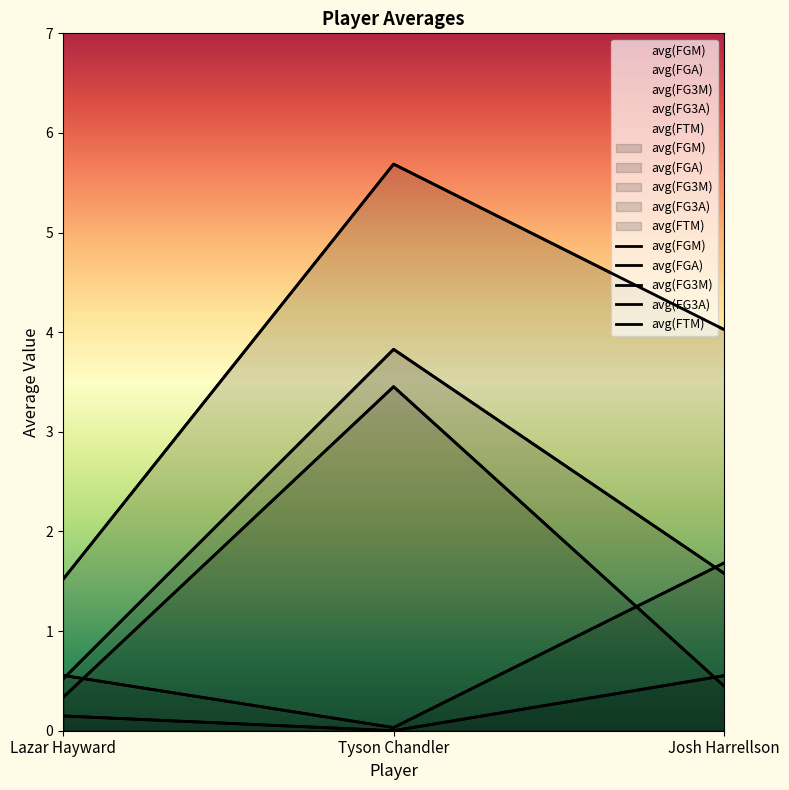

Reading left to right, what are all the values shown in this chart?

avg(FGM): 0.5	3.8	1.6
avg(FGA): 1.5	5.7	4.0
avg(FG3M): 0.1	0.0	0.6
avg(FG3A): 0.6	0.0	1.7
avg(FTM): 0.3	3.5	0.4